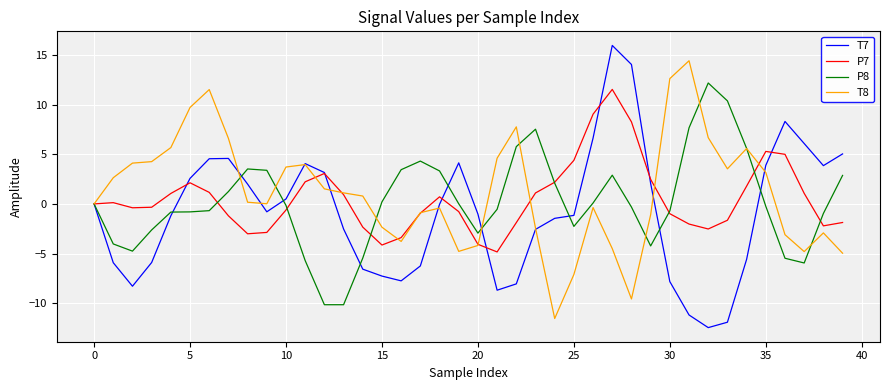

Which series has the widest spread of values?

T7